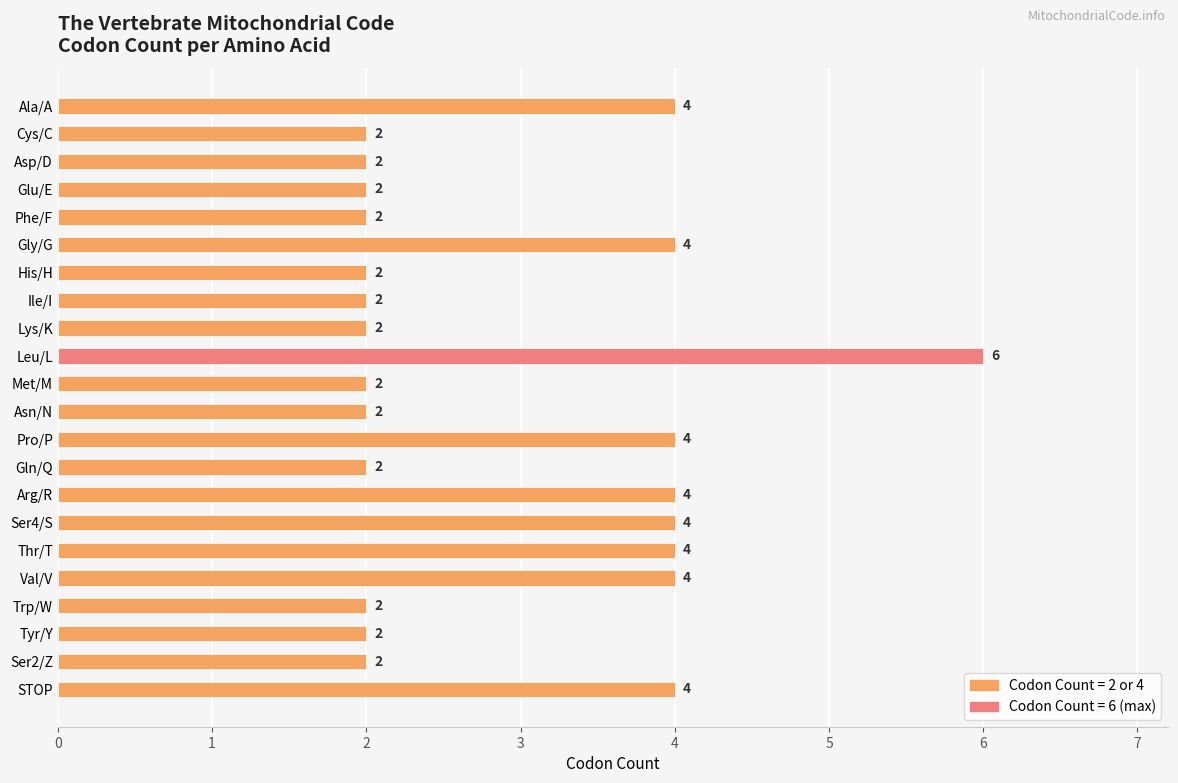

Count the values in the range 2 to 4.

21